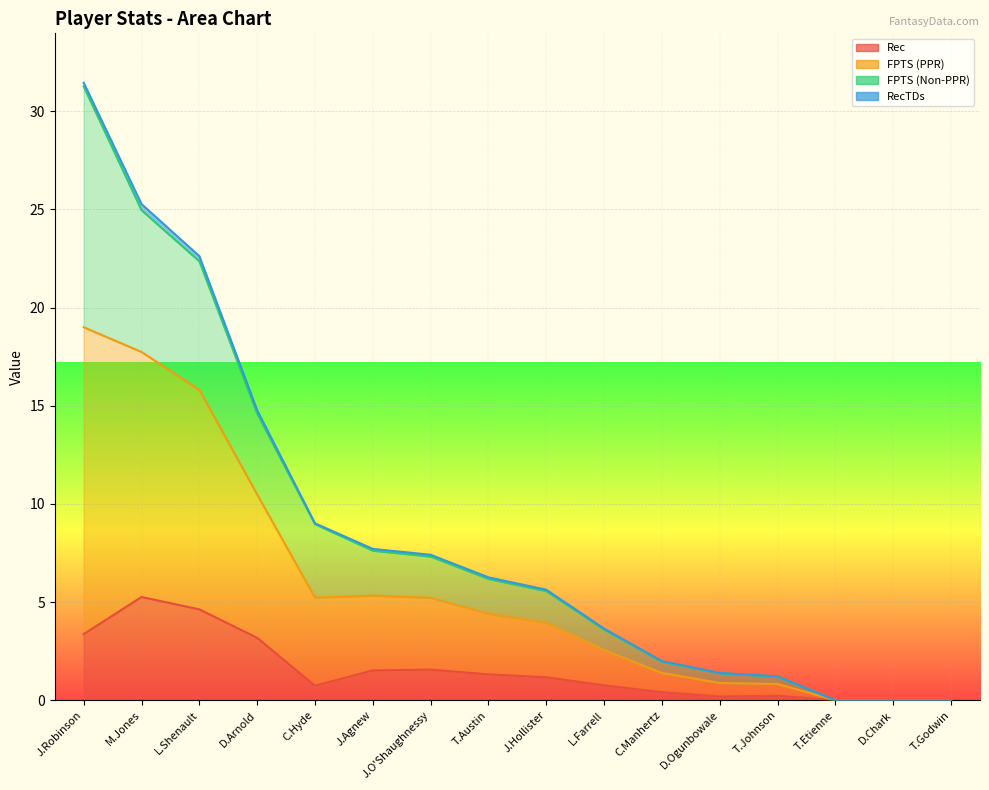

What is the label of the 8th point from the right?

J.Hollister